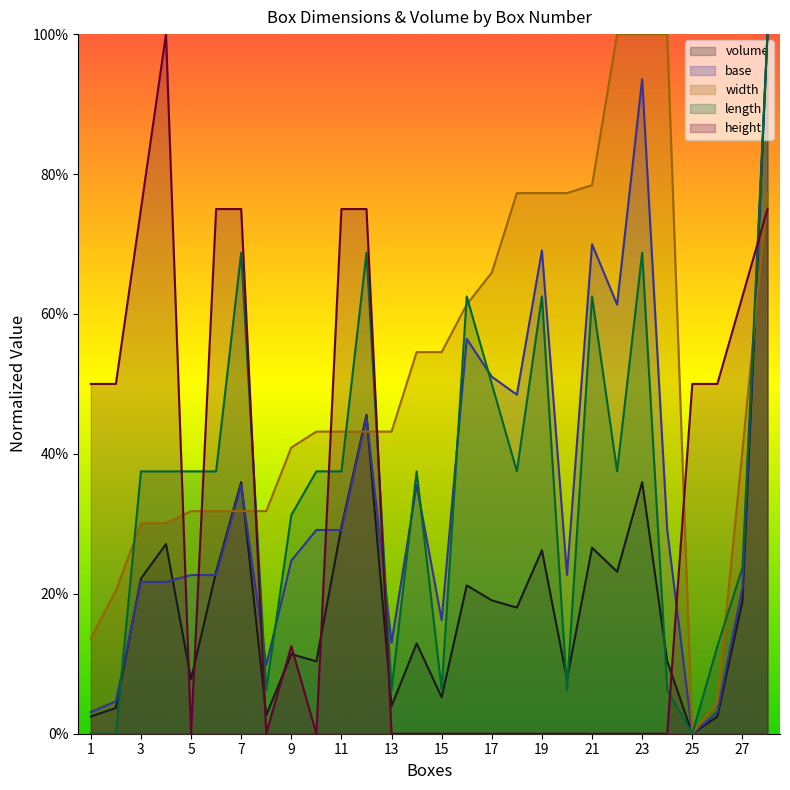

At which category does base reach its first local valley?

8